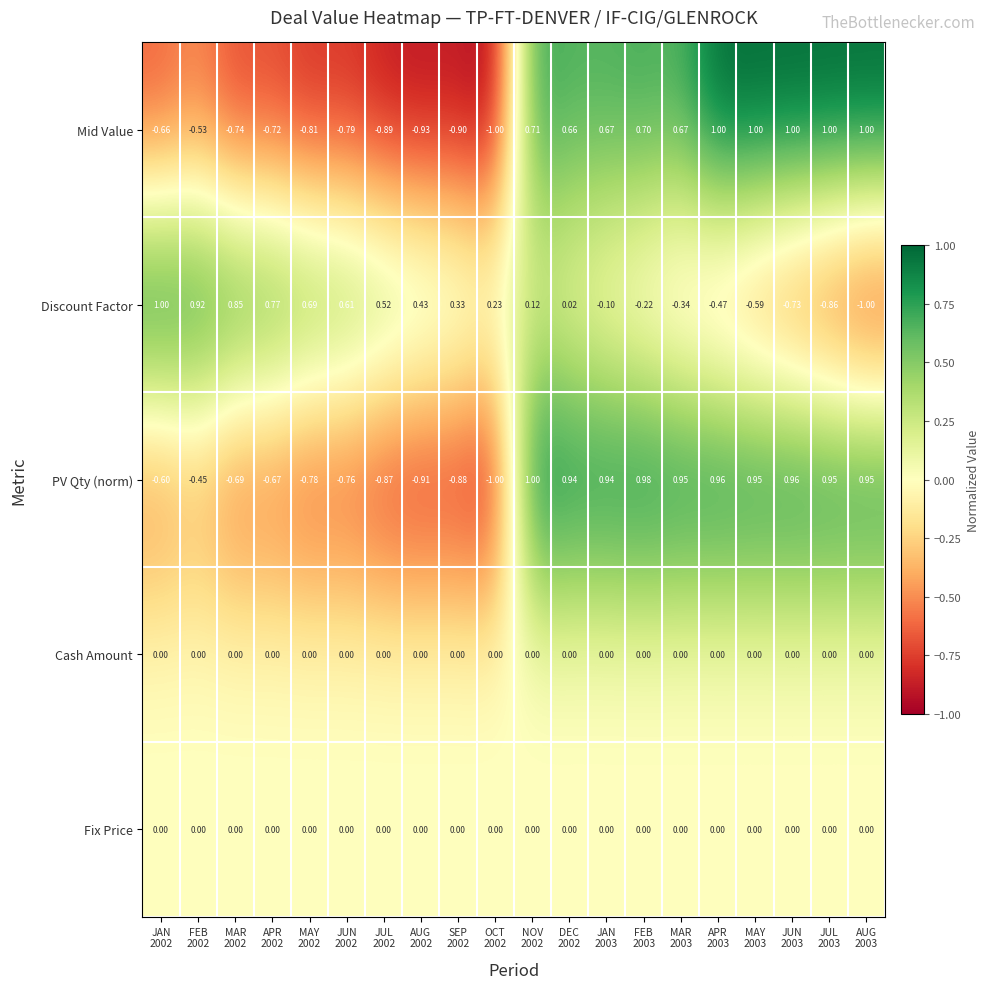

Which series has the largest total across all categories?

Discount Factor